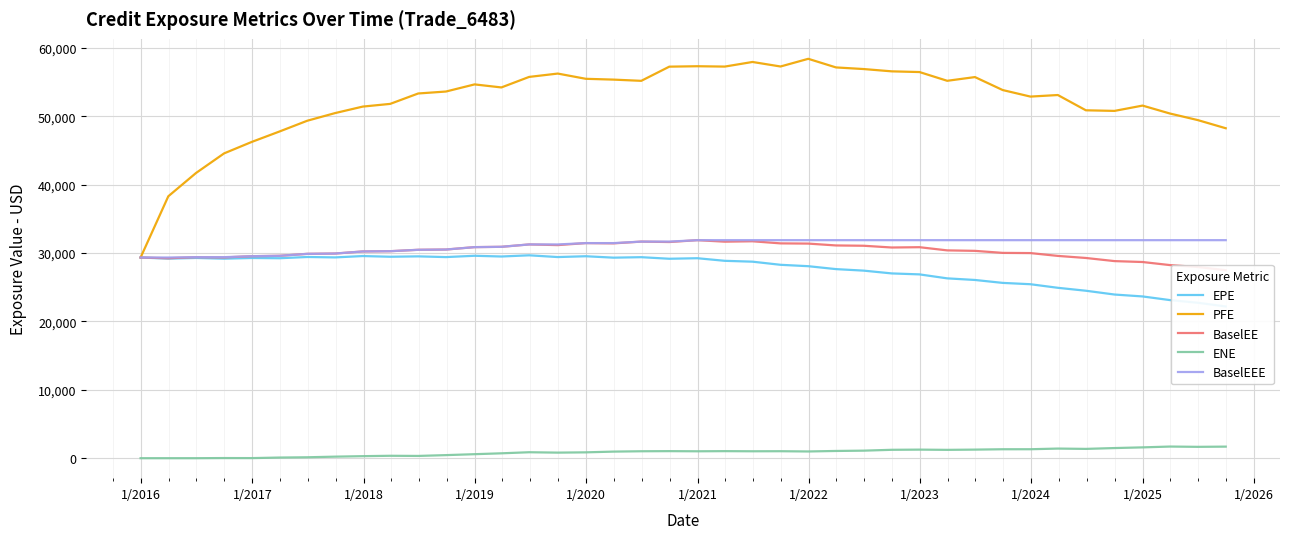

True or false: BaselEE and ENE cross at least once.

False